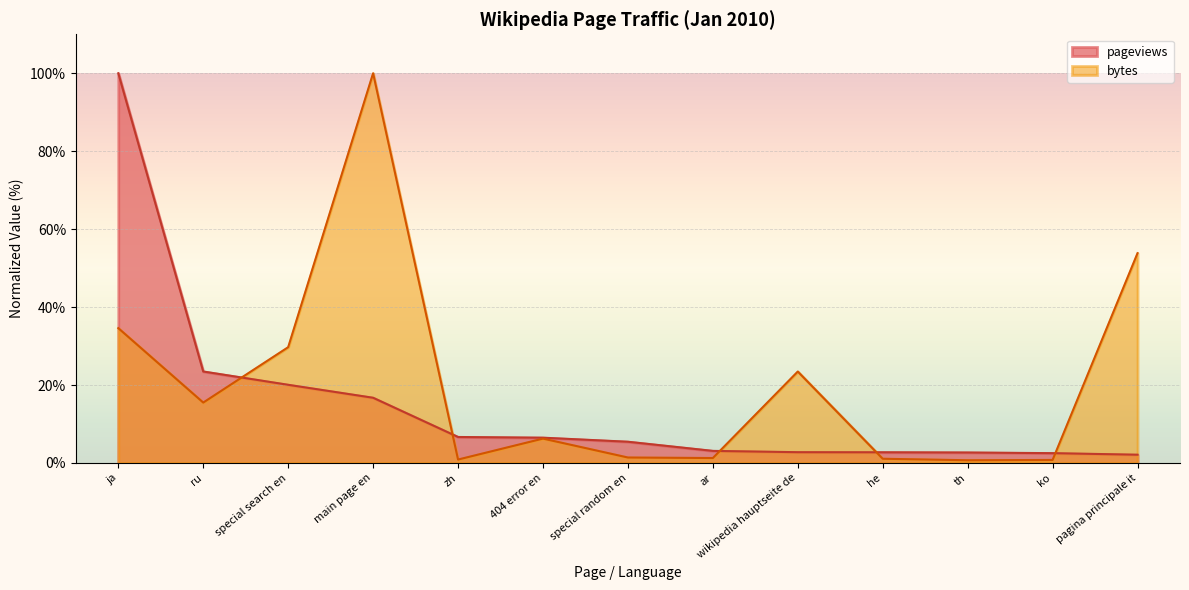

How many intersections are there between pageviews and bytes?

5